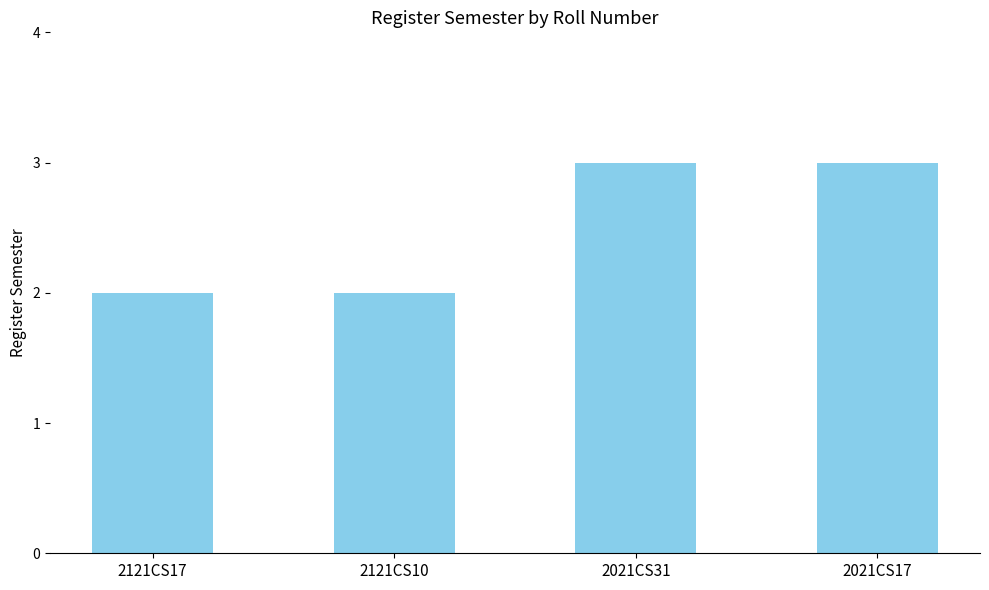

What is the change in value from 2121CS10 to 2021CS31?

+1